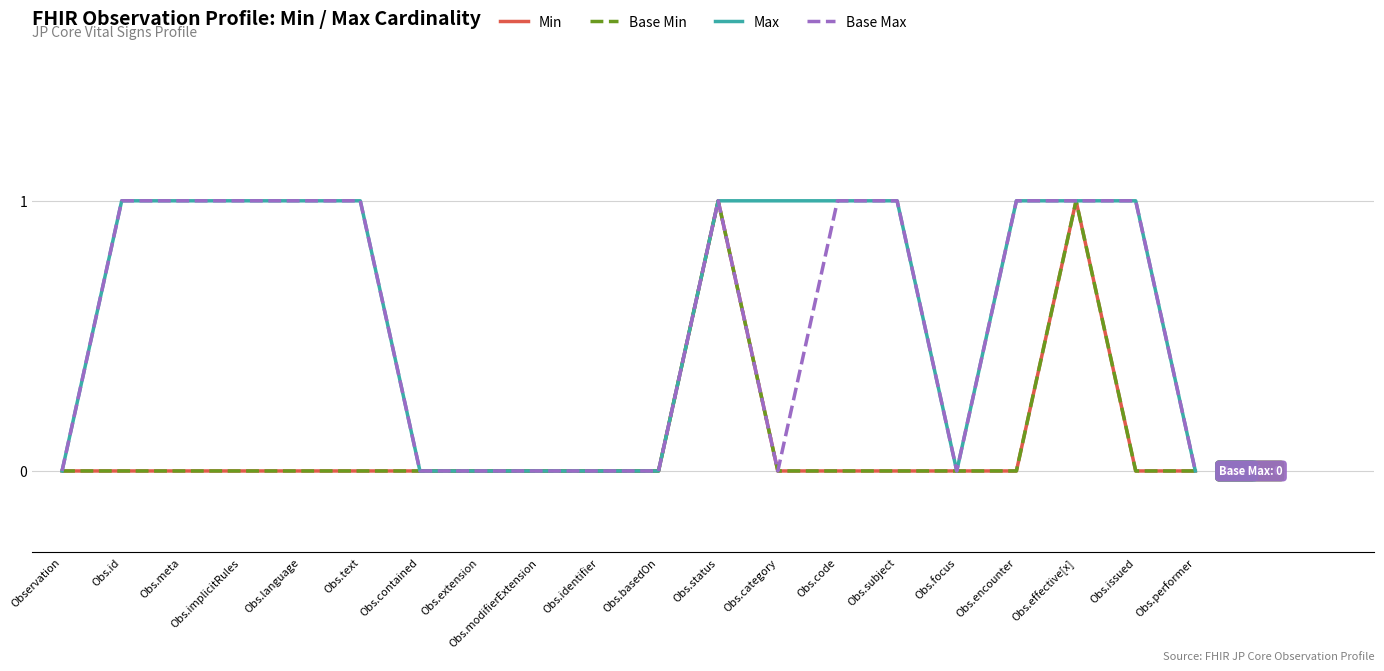

What is the maximum value shown in the chart?

1